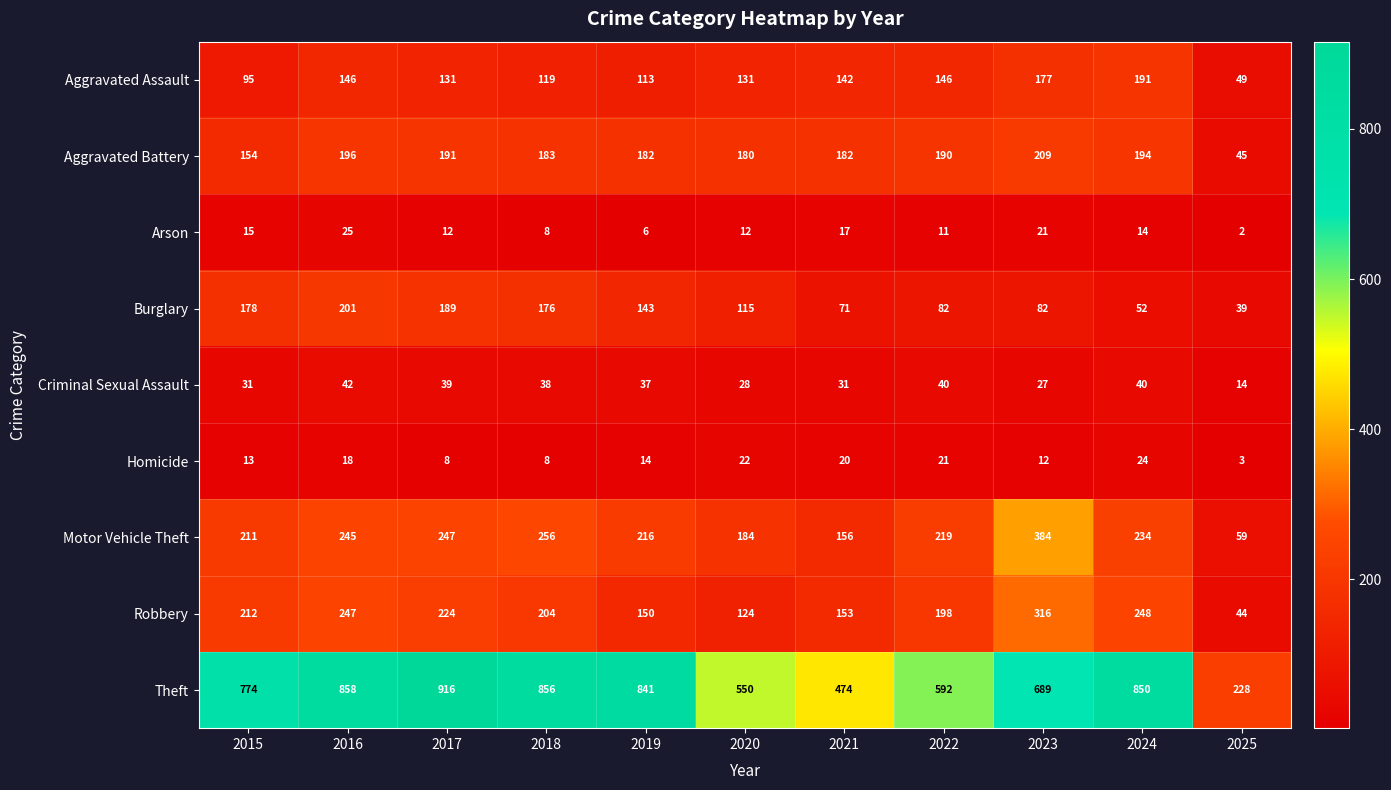

At which label does Robbery first exceed 204?

2015